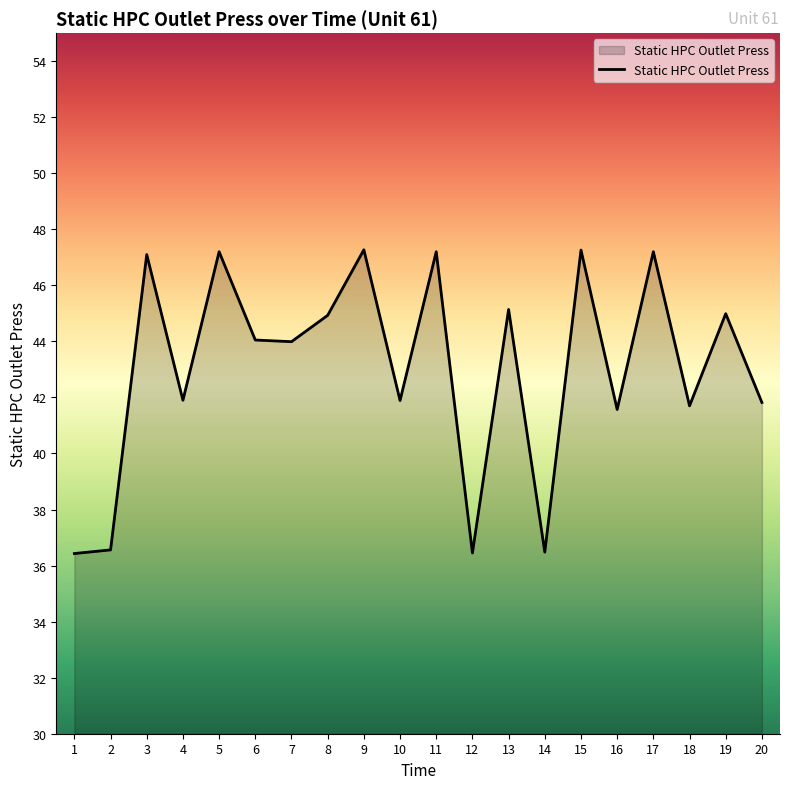

What is the sum of all values?

861.1